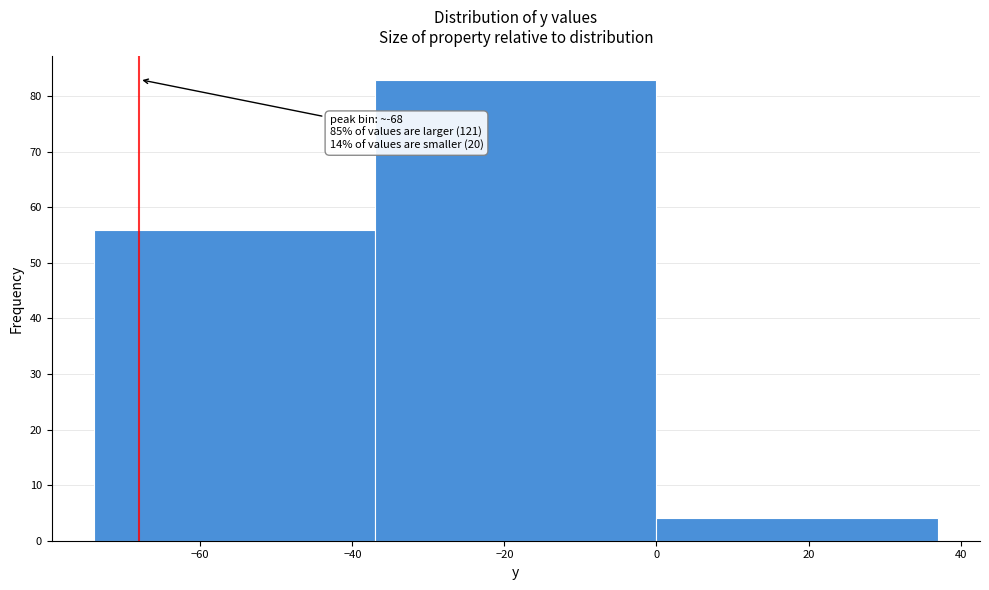

Which range on the x-axis has the tallest bar?

-37 to 0